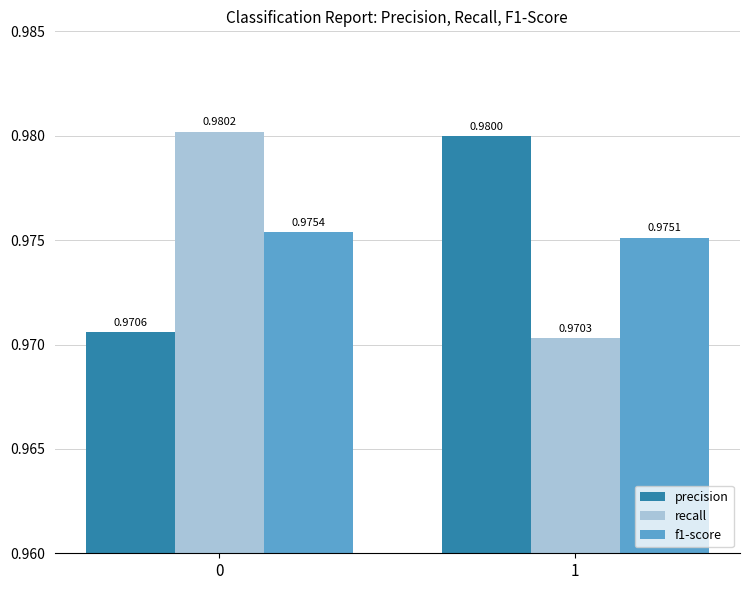

Are the bars grouped side by side (vs. stacked)?

Yes